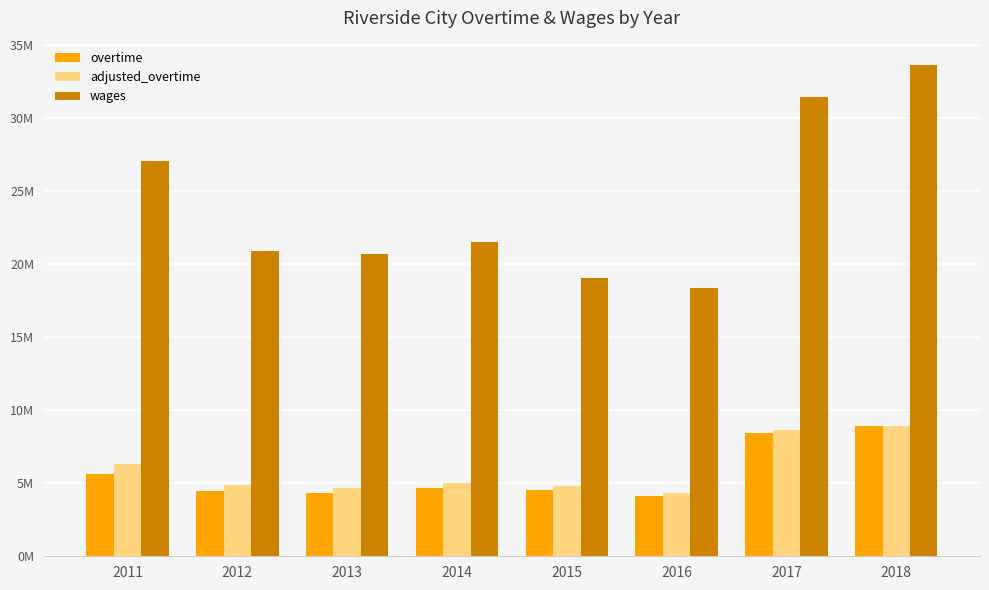

Does the chart contain stacked bars?

No